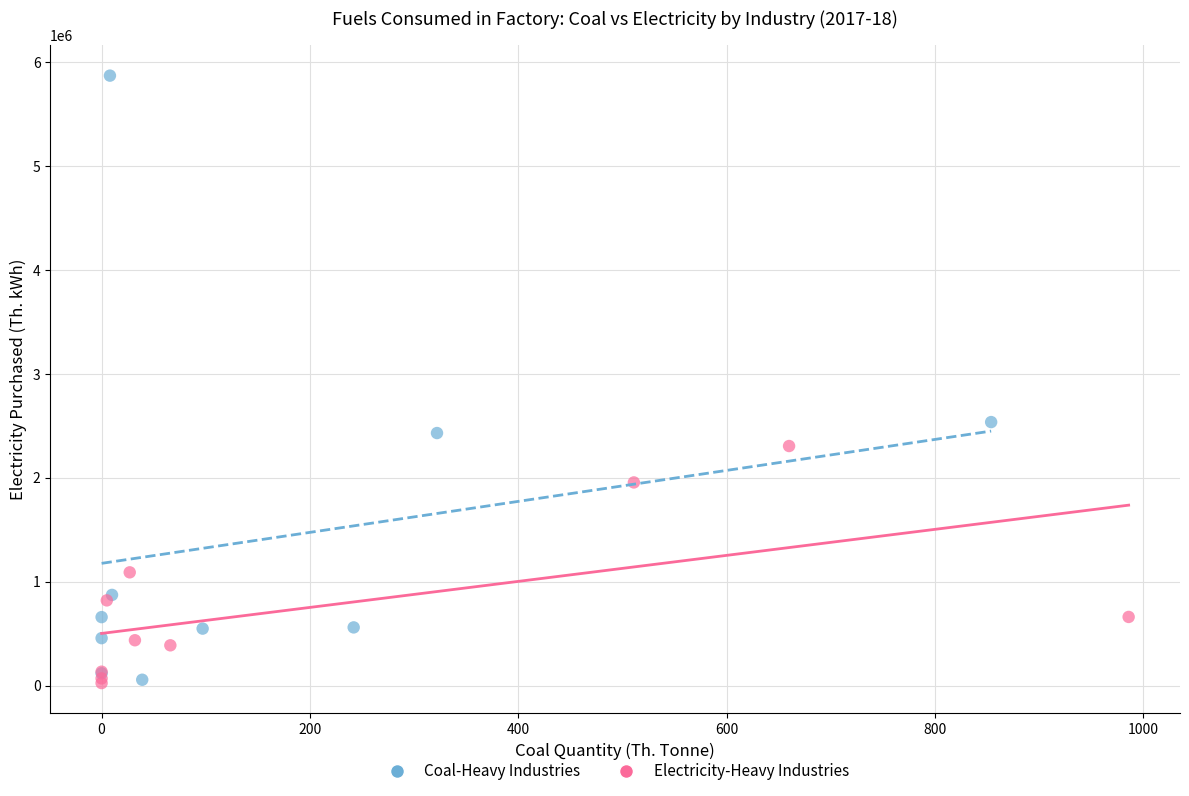

Which series reaches the maximum Y coordinate?

Coal-Heavy Industries